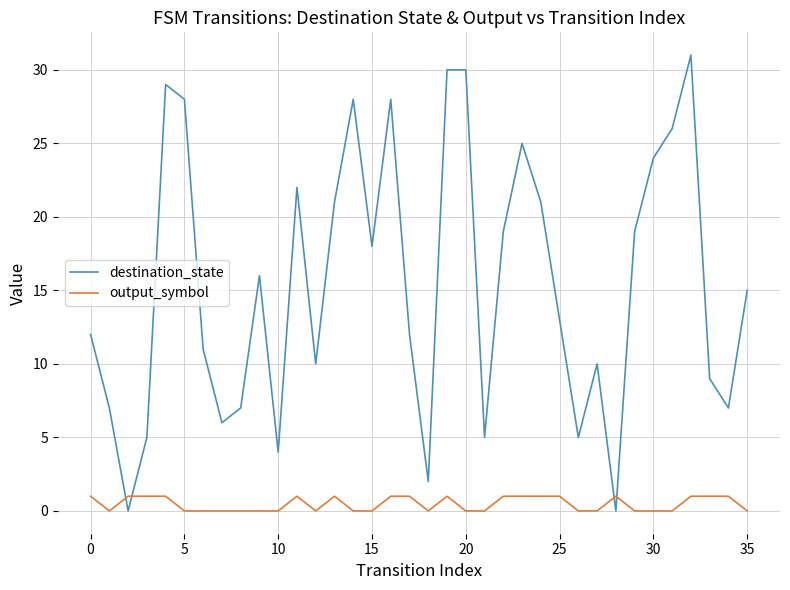

Rank the series by their average value, from highest to lowest.

destination_state, output_symbol